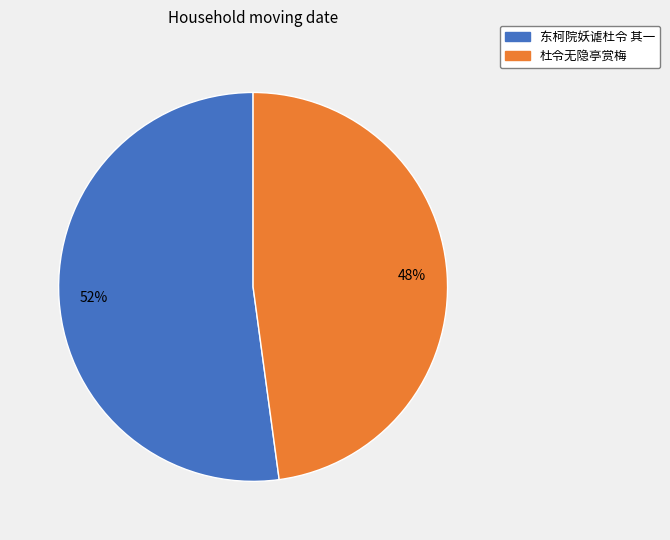

What percentage is the 杜令无隐亭赏梅 slice, to the nearest percent?

48%